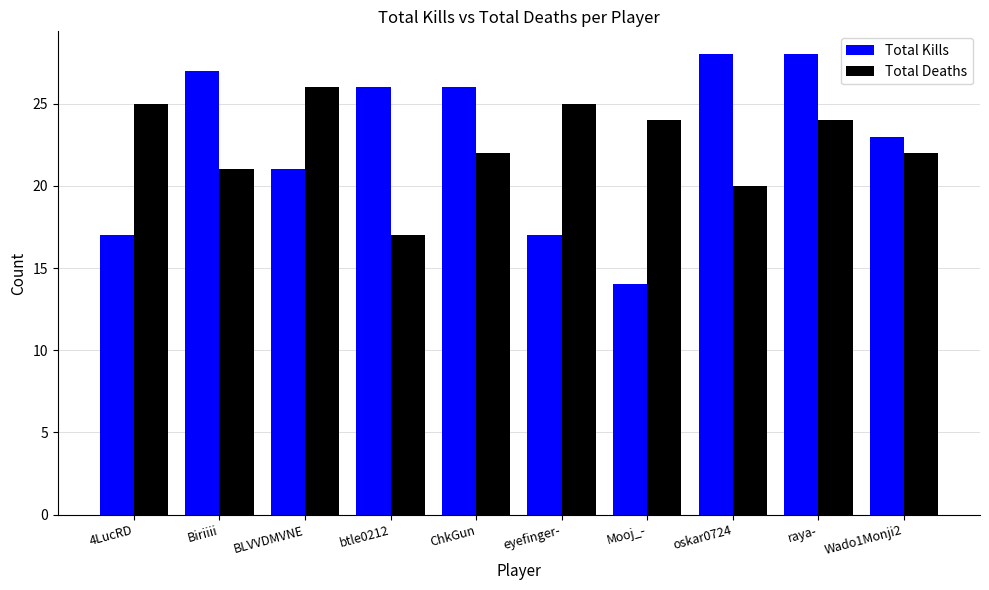

Reading left to right, list all the values displayed in this chart.

Total Kills: 4LucRD=17	Biriiii=27	BLVVDMVNE=21	btle0212=26	ChkGun=26	eyefinger-=17	Mooj_-=14	oskar0724=28	raya-=28	Wado1Monji2=23
Total Deaths: 4LucRD=25	Biriiii=21	BLVVDMVNE=26	btle0212=17	ChkGun=22	eyefinger-=25	Mooj_-=24	oskar0724=20	raya-=24	Wado1Monji2=22